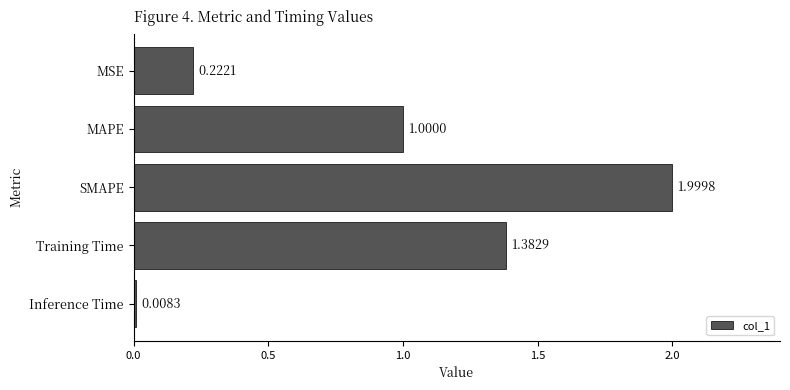

Which has a higher value, Inference Time or MAPE?

MAPE